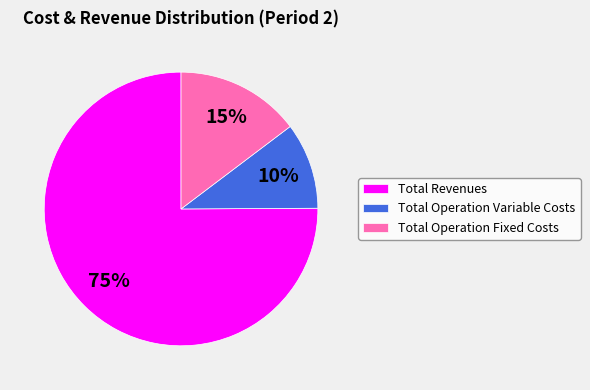

Is it true that Total Operation Fixed Costs is 15% of the pie?

True